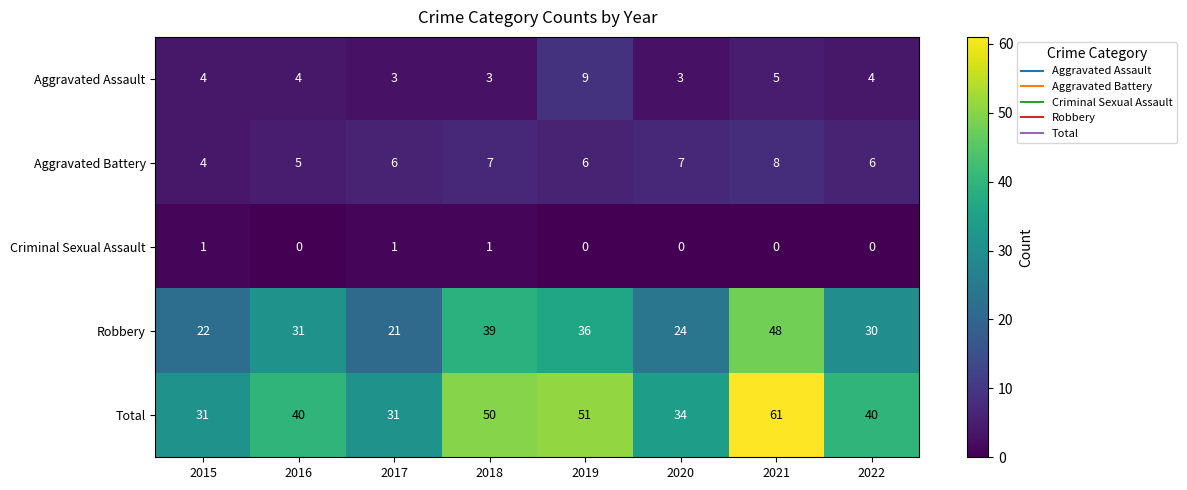

What is the maximum value for Aggravated Assault?

9